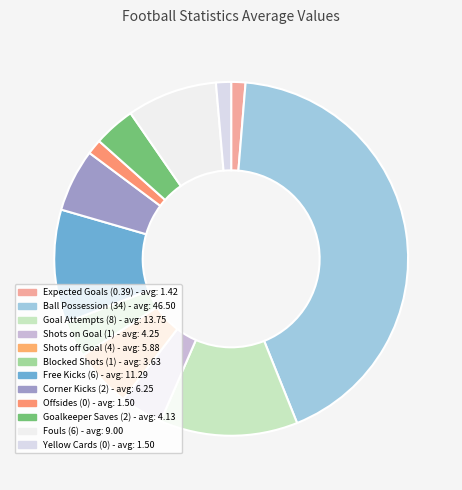

Combined, what portion of the pie is Corner Kicks (2) and Shots off Goal (4)?

11.1%